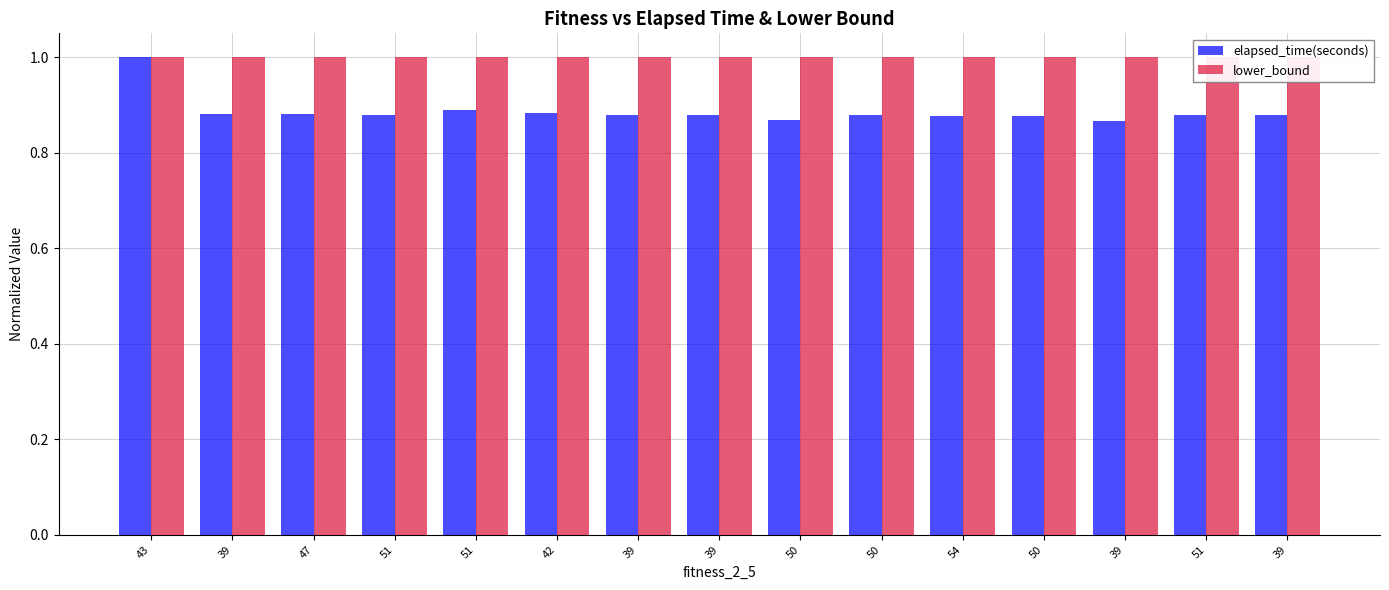

At which category is the sum across all series the highest?

43